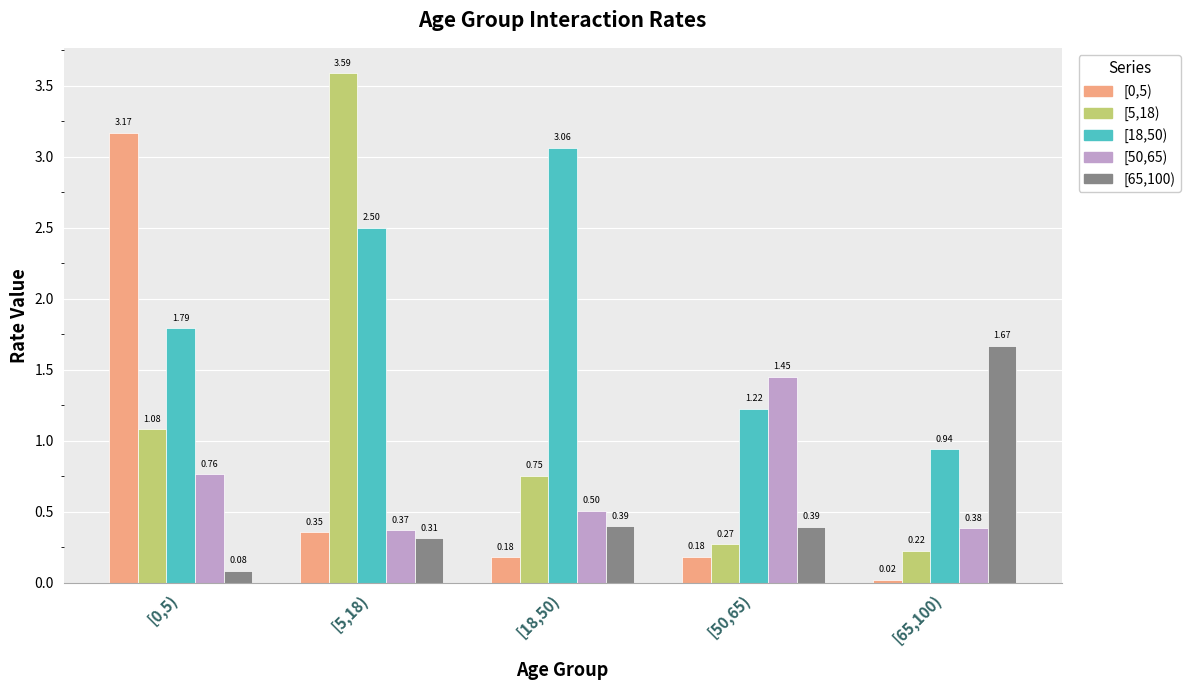

What is the difference between the second highest and minimum values in the [18,50) series?

1.6